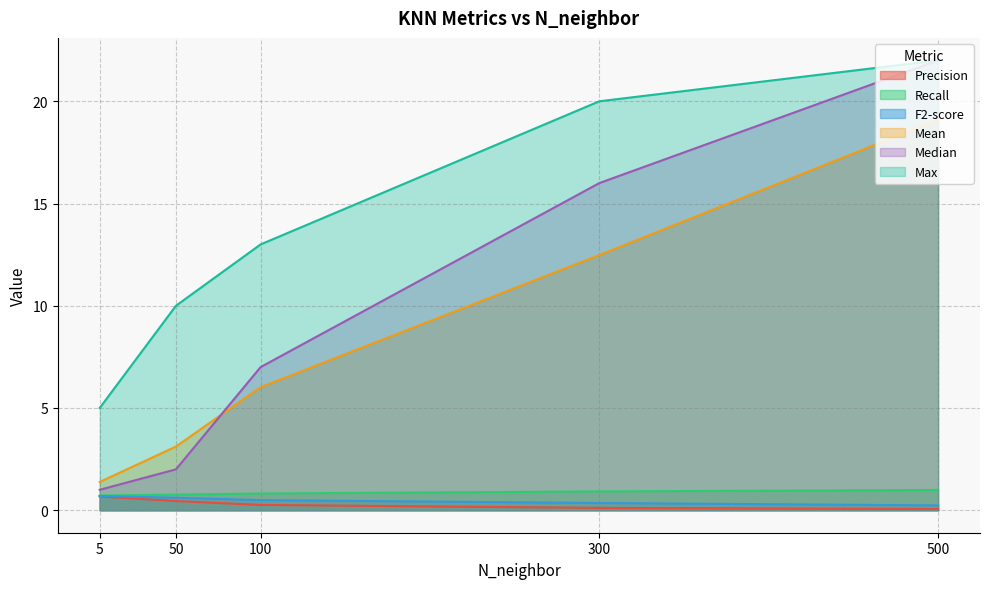

Reading left to right, what are all the values shown in this chart?

Precision: 0.7	0.4	0.3	0.1	0.1
Recall: 0.7	0.8	0.8	0.9	1.0
F2-score: 0.7	0.6	0.5	0.4	0.2
Mean: 1.4	3.1	6.0	12.5	19.1
Median: 1.0	2.0	7.0	16.0	22.0
Max: 5.0	10.0	13.0	20.0	22.0